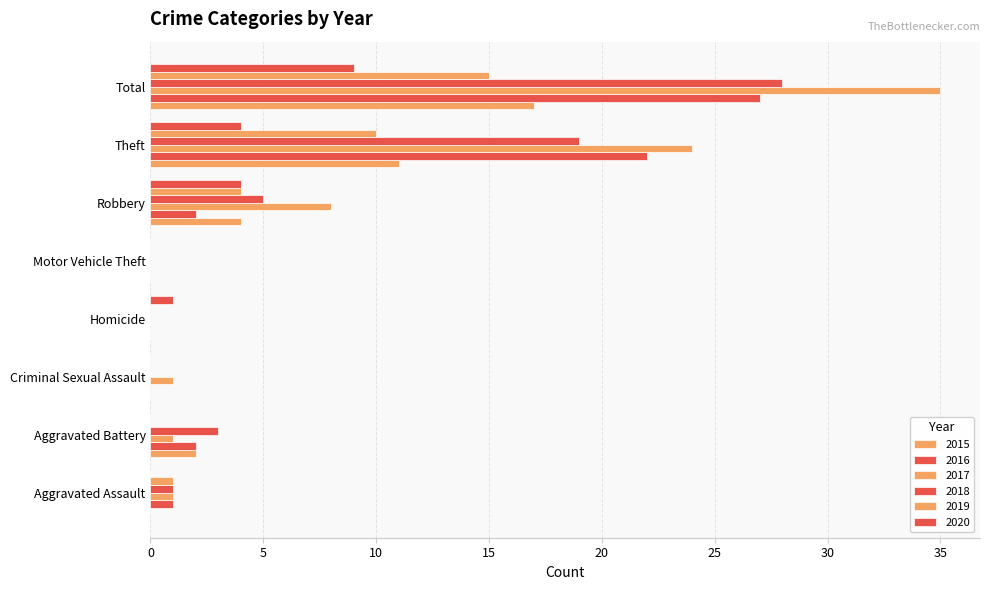

Count the number of data series in this chart.

6